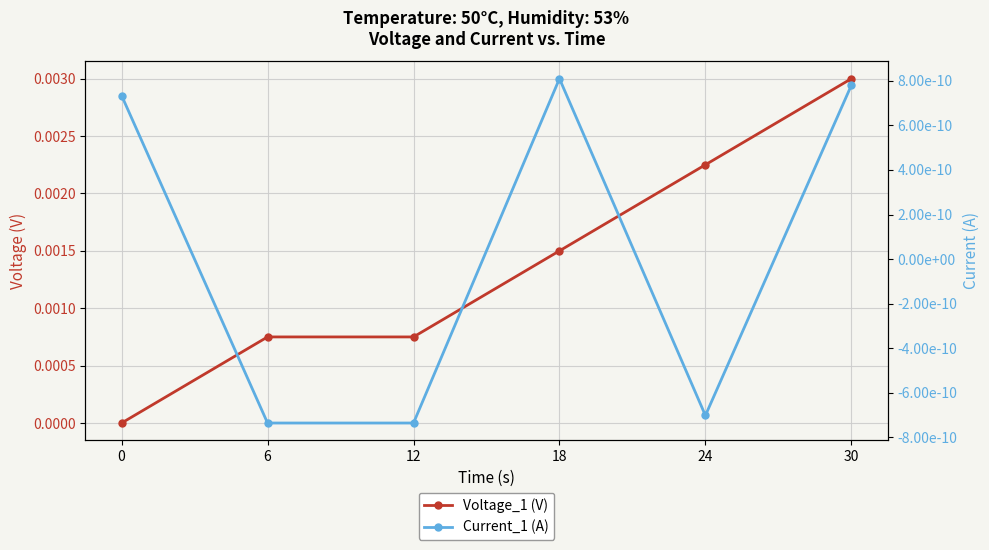

Does the chart display data point markers on the line(s)?

Yes